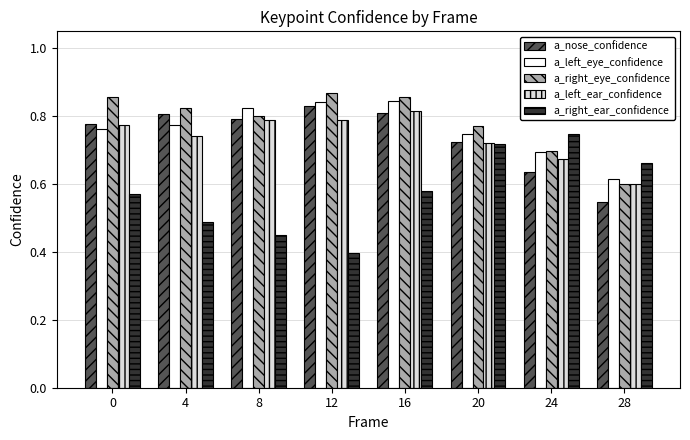

Is the value of a_left_eye_confidence at 20 greater than the value of a_left_ear_confidence at 20?

Yes